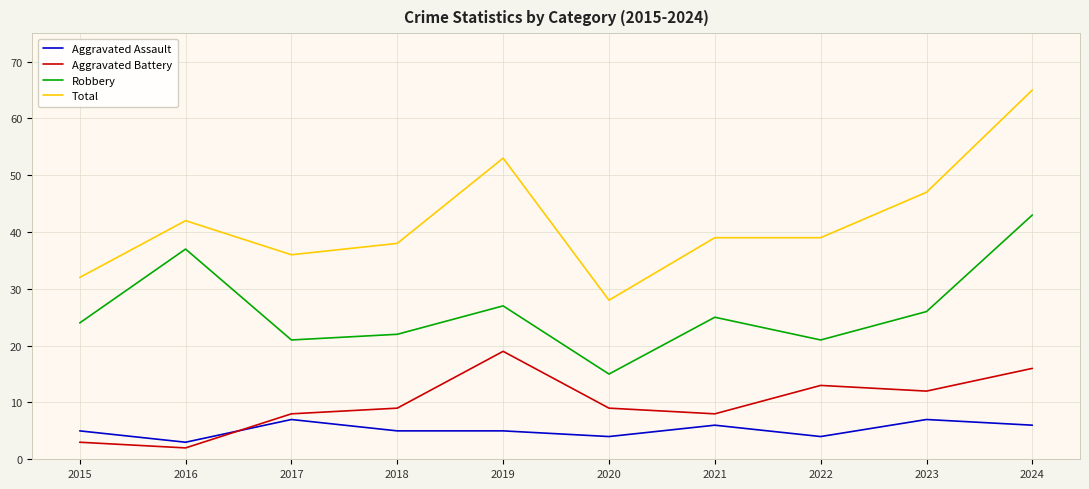

At 2018, list the series in order from largest to smallest.

Total, Robbery, Aggravated Battery, Aggravated Assault